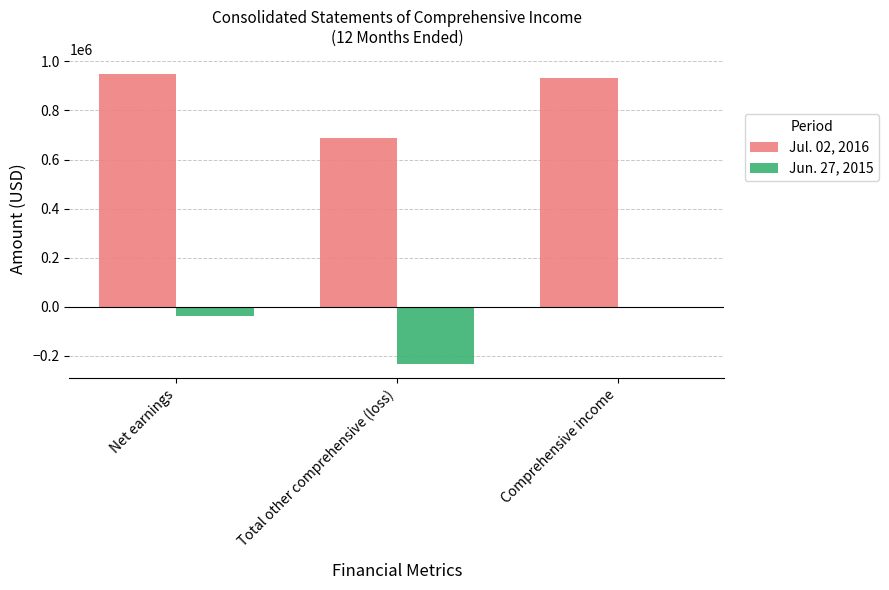

Is it true that Jun. 27, 2015 equals -124408 at Total other comprehensive (loss)?

False